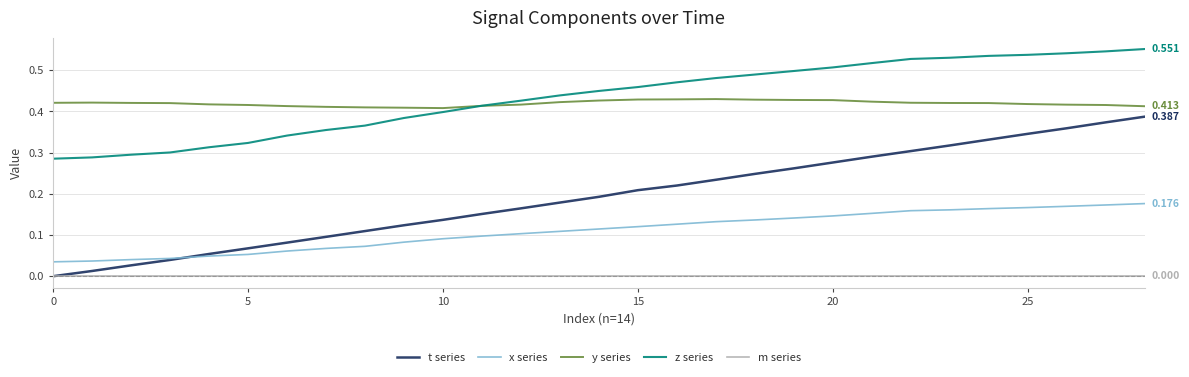

What is the sum of all y series values?

12.2